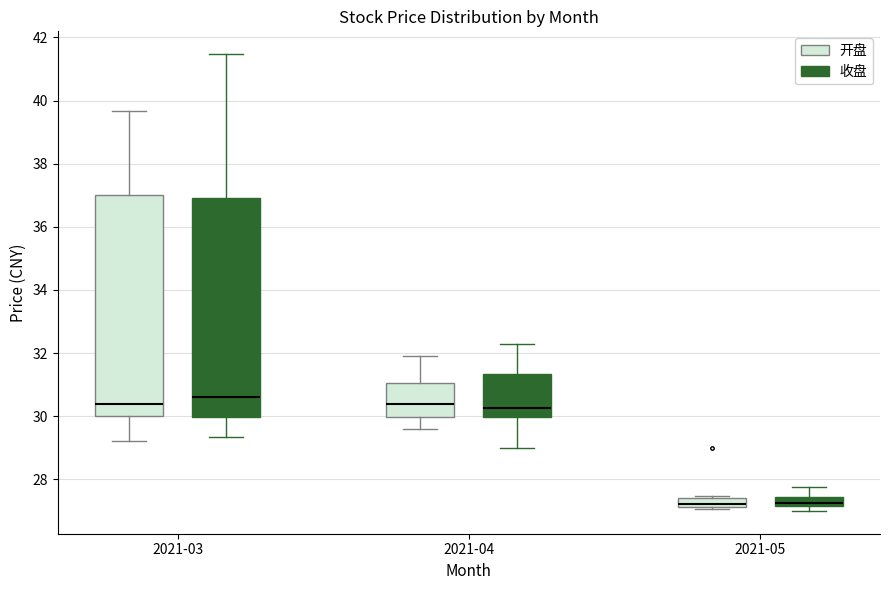

Which box has the highest median line?

2021-03 (收盘)